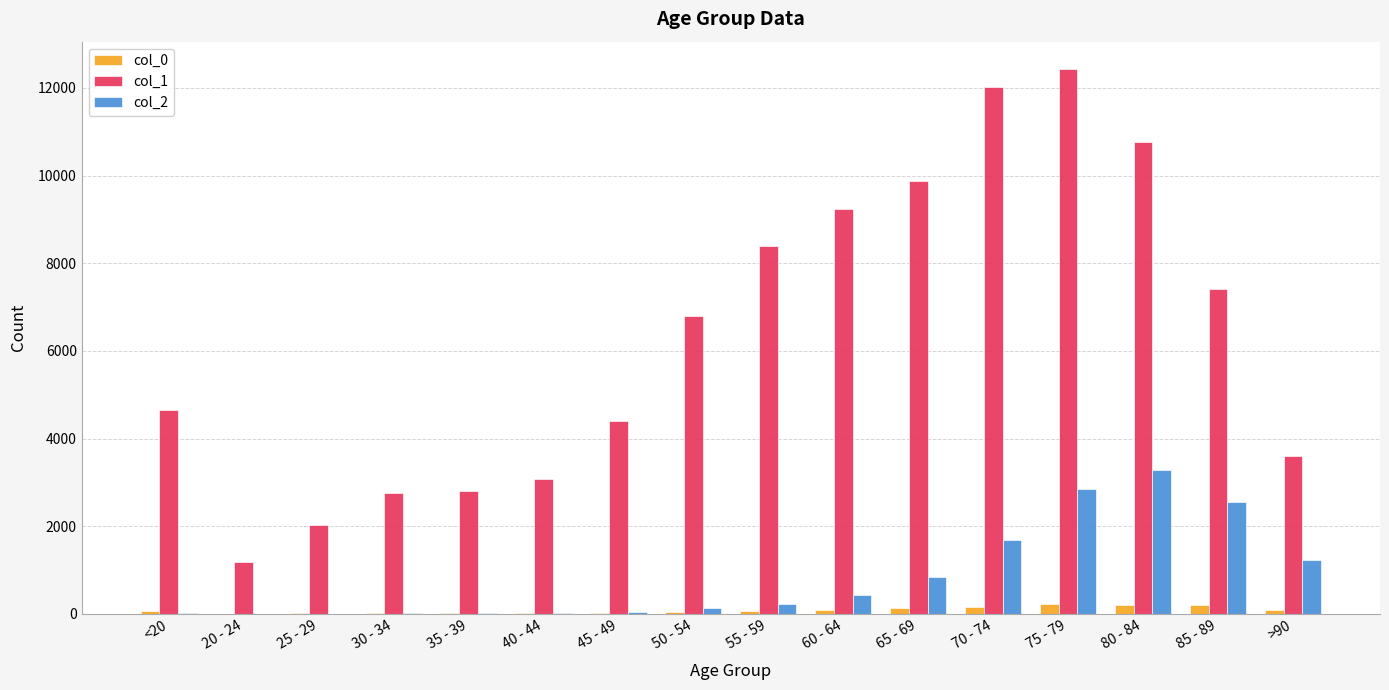

Is the value of col_1 at 25 - 29 greater than the value of col_2 at >90?

Yes